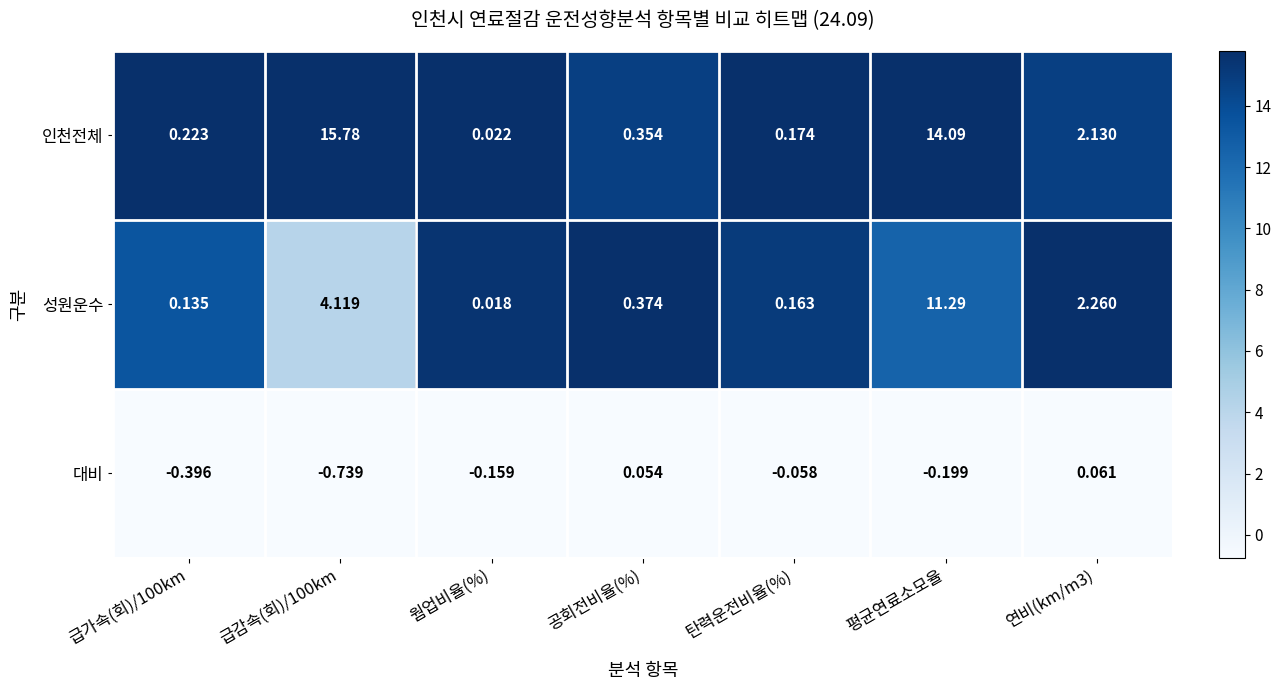

What is the difference between the highest and lowest values at 공회전비율(%)?

0.3